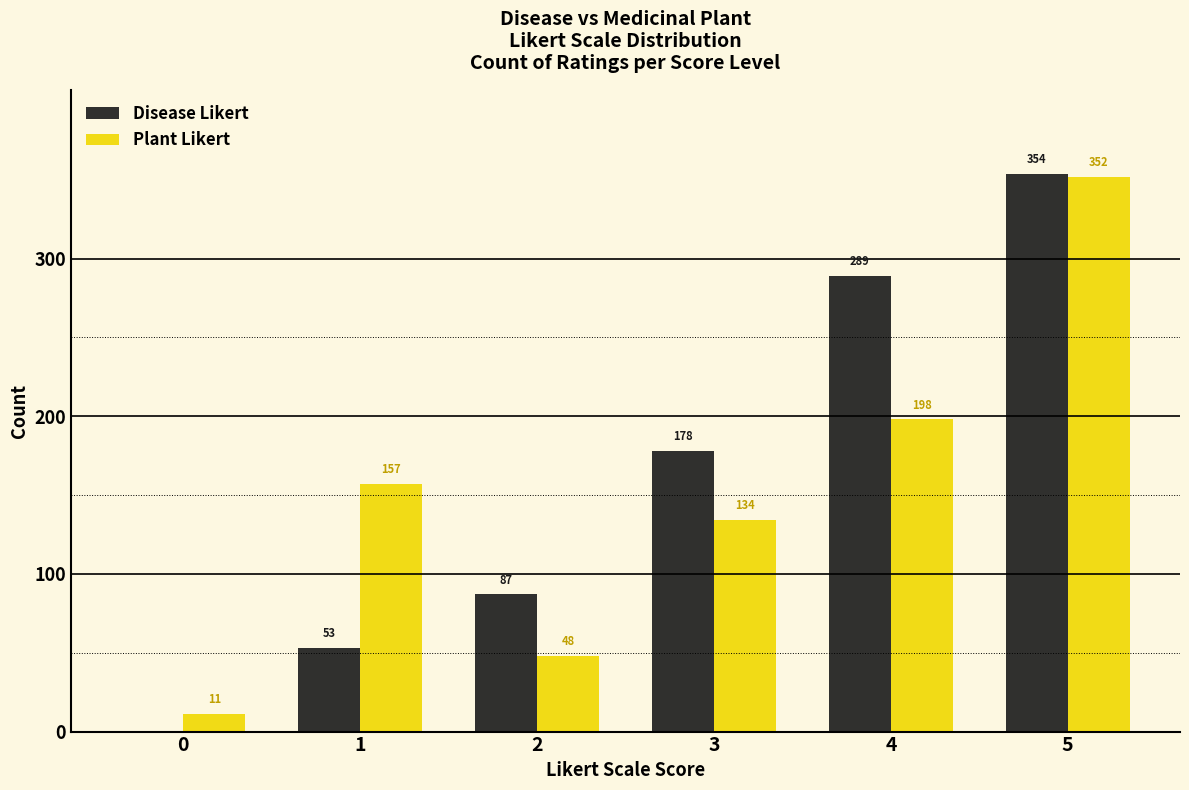

Which series changed the most between 3 and 4?

Disease Likert